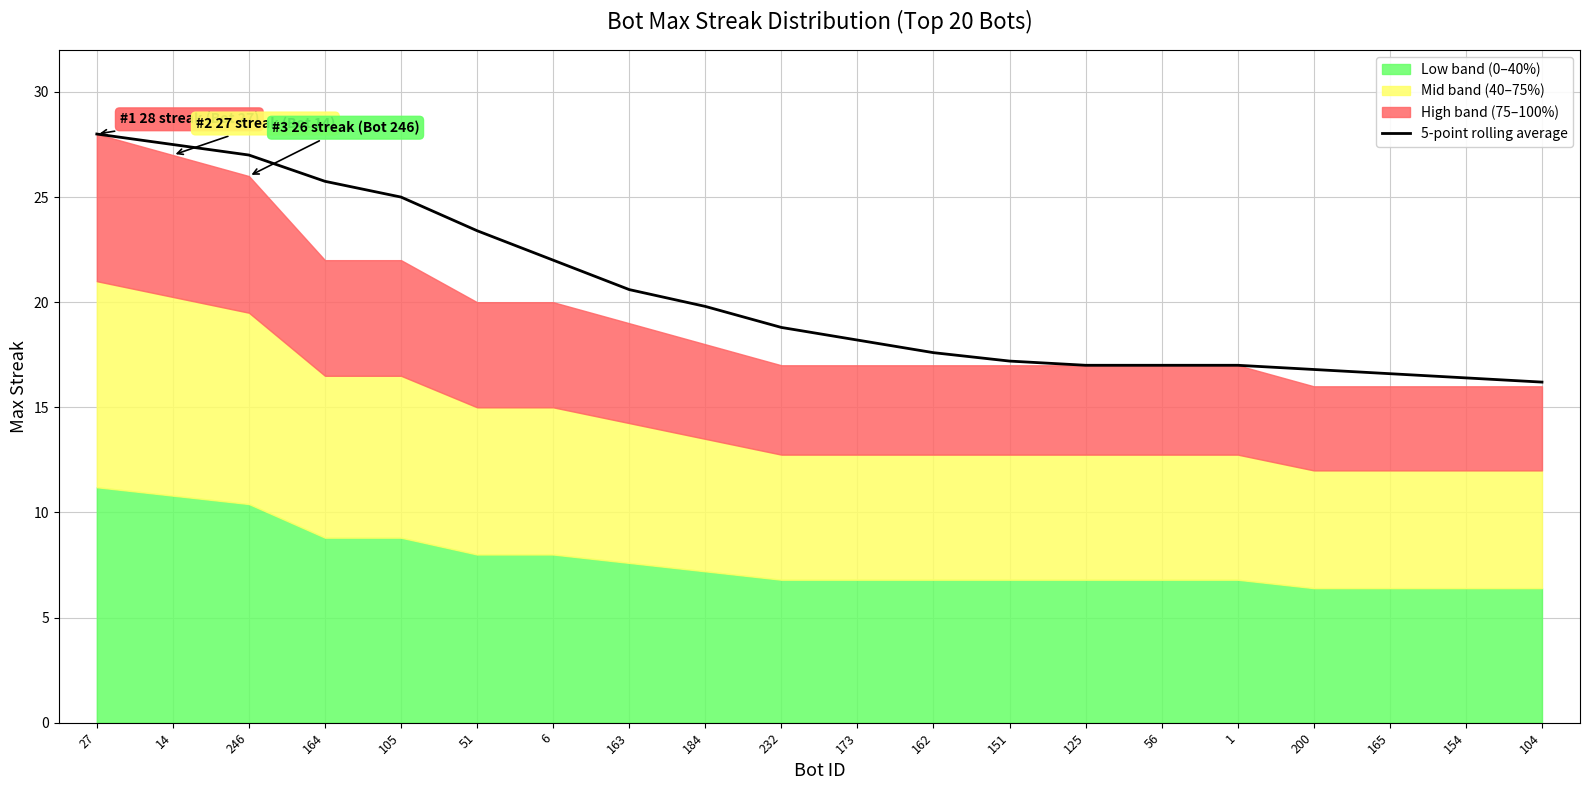

Rank the categories by value from highest to lowest.

27, 14, 246, 164, 105, 51, 6, 163, 184, 232, 173, 162, 151, 125, 56, 1, 200, 165, 154, 104